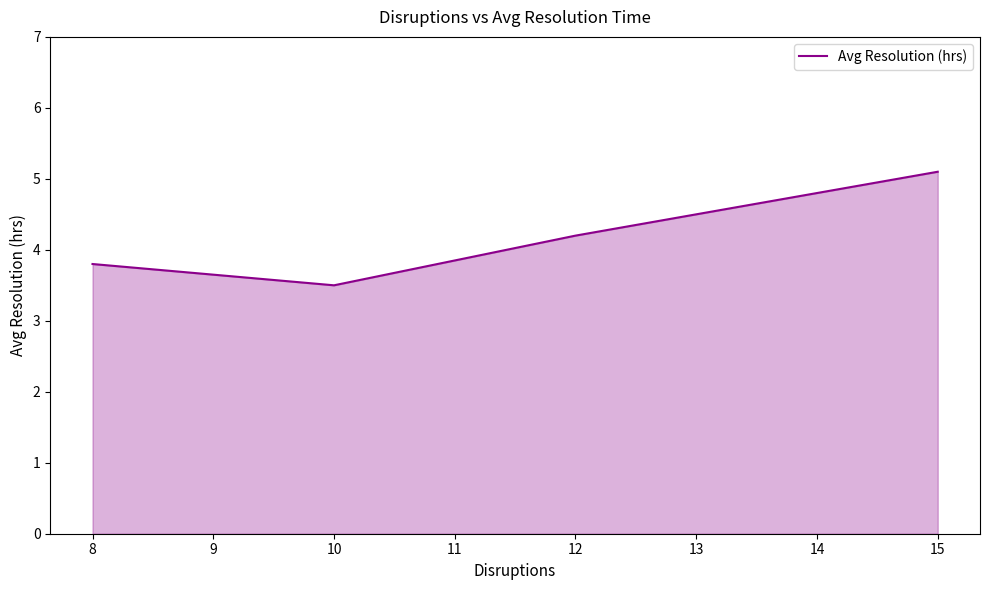

List the labels in order of value, smallest first.

10, 8, 12, 15